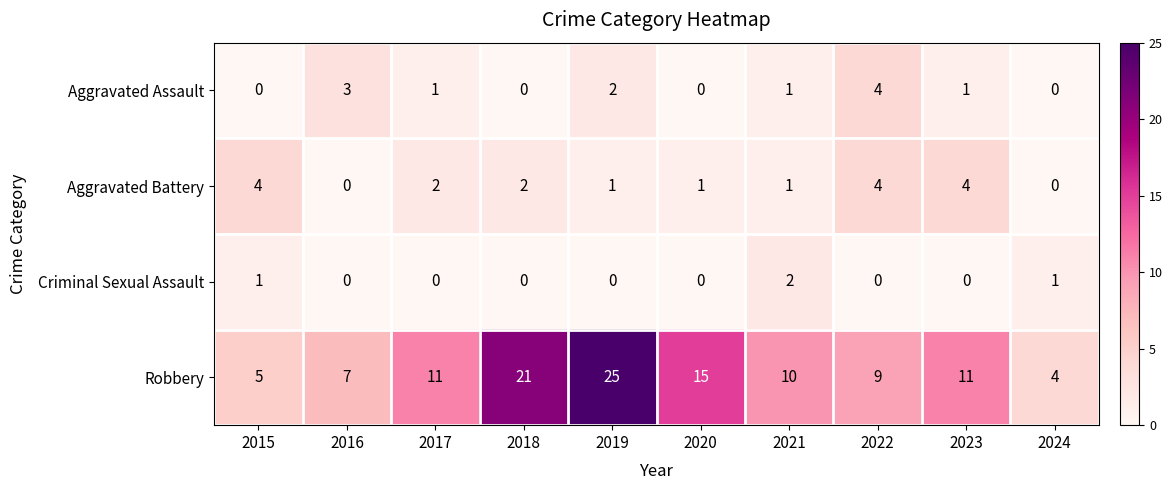

True or false: Aggravated Battery has a value of 2 at 2022.

False